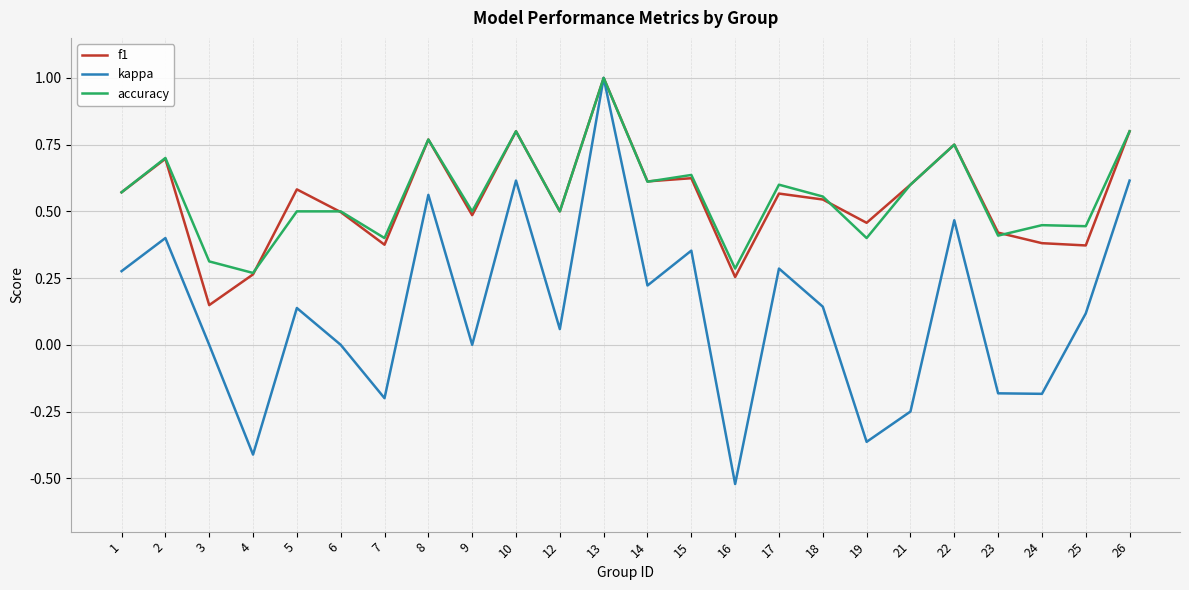

Which series has the largest range (max minus min)?

kappa